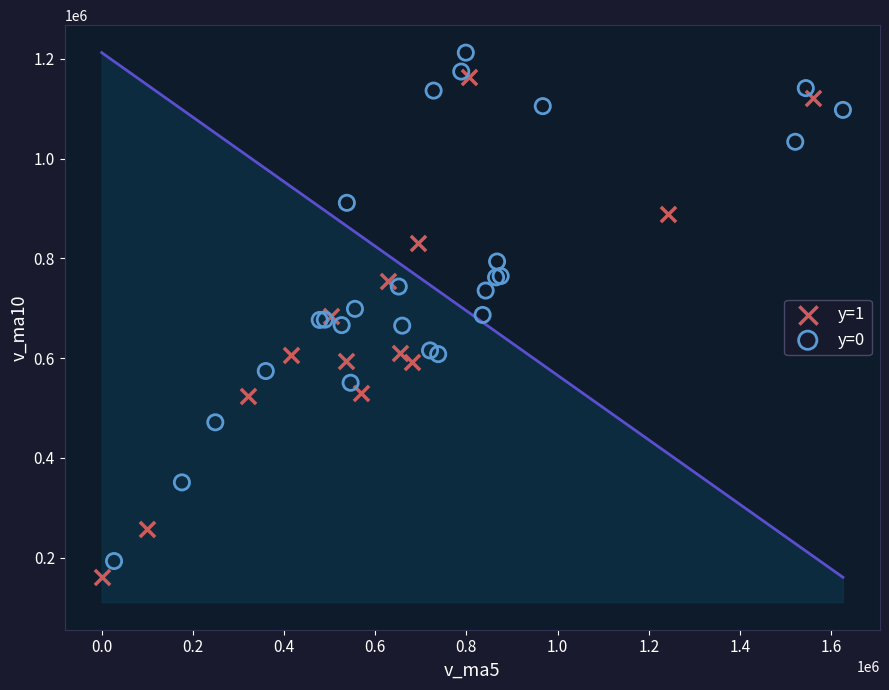

Which series contains the highest Y value?

y=0